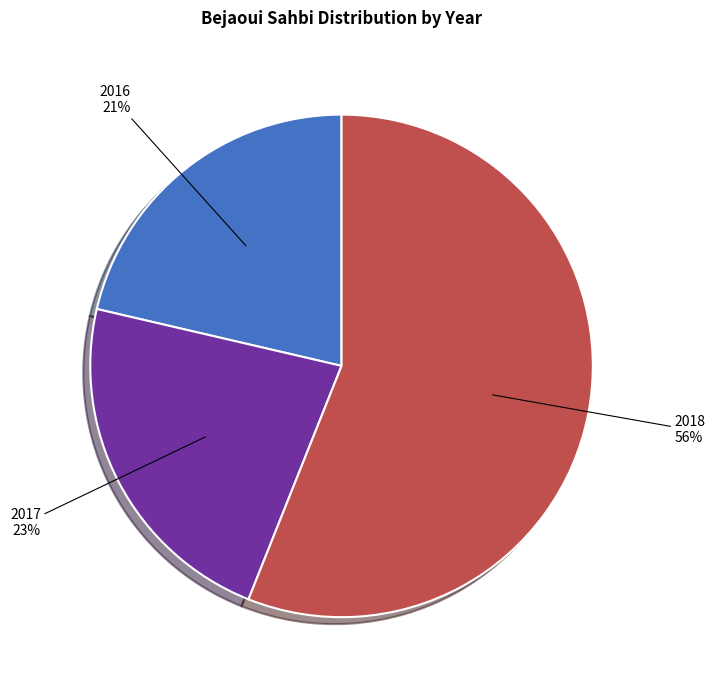

What is the largest slice in the pie chart?

2018